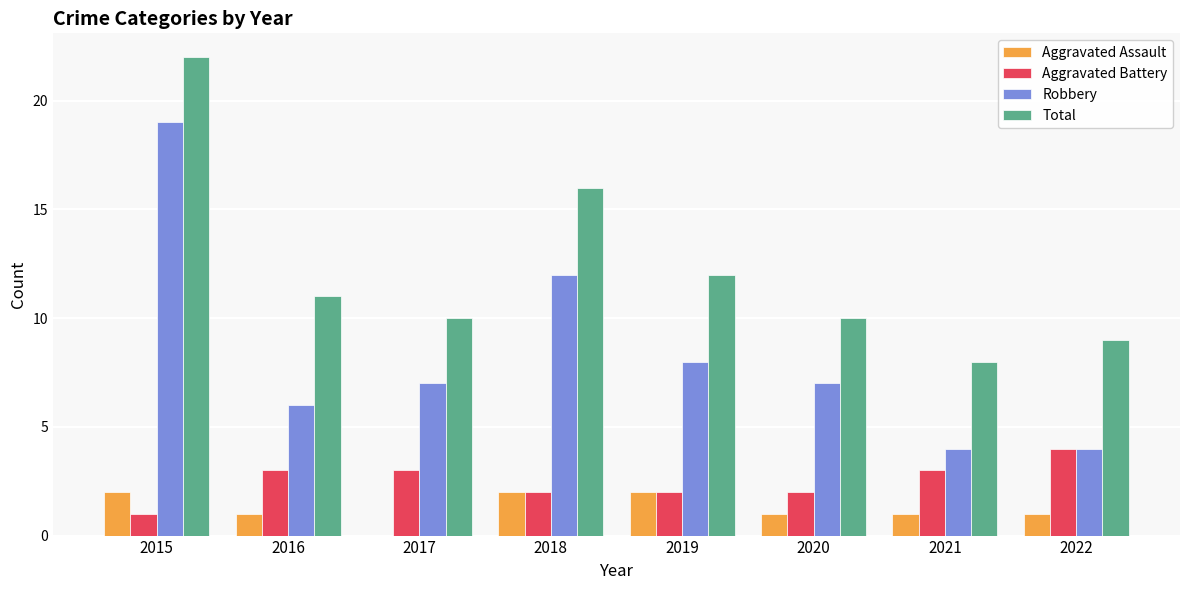

Is it true that Aggravated Battery equals 1 at 2022?

False